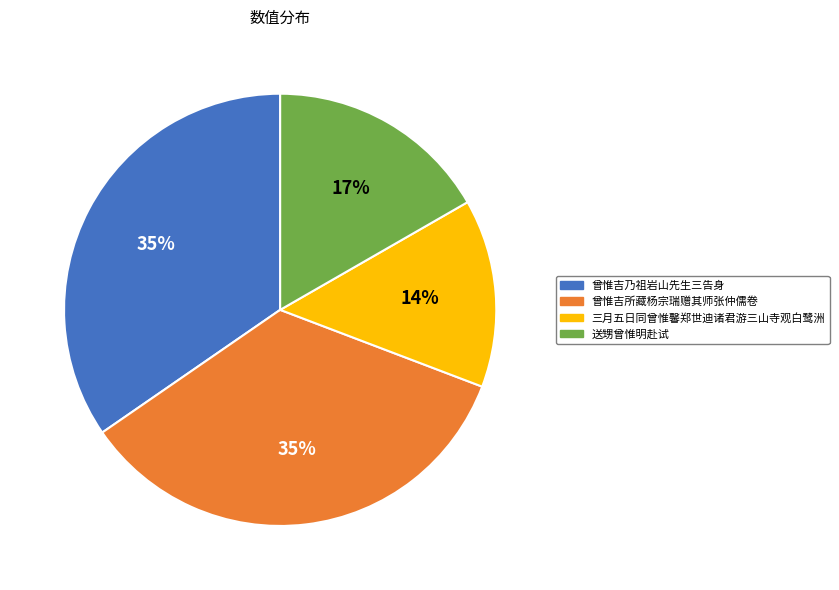

Is the sum of 曾惟吉乃祖岩山先生三告身 and 三月五日同曾惟馨郑世迪诸君游三山寺观白鹭洲 greater than half?

No